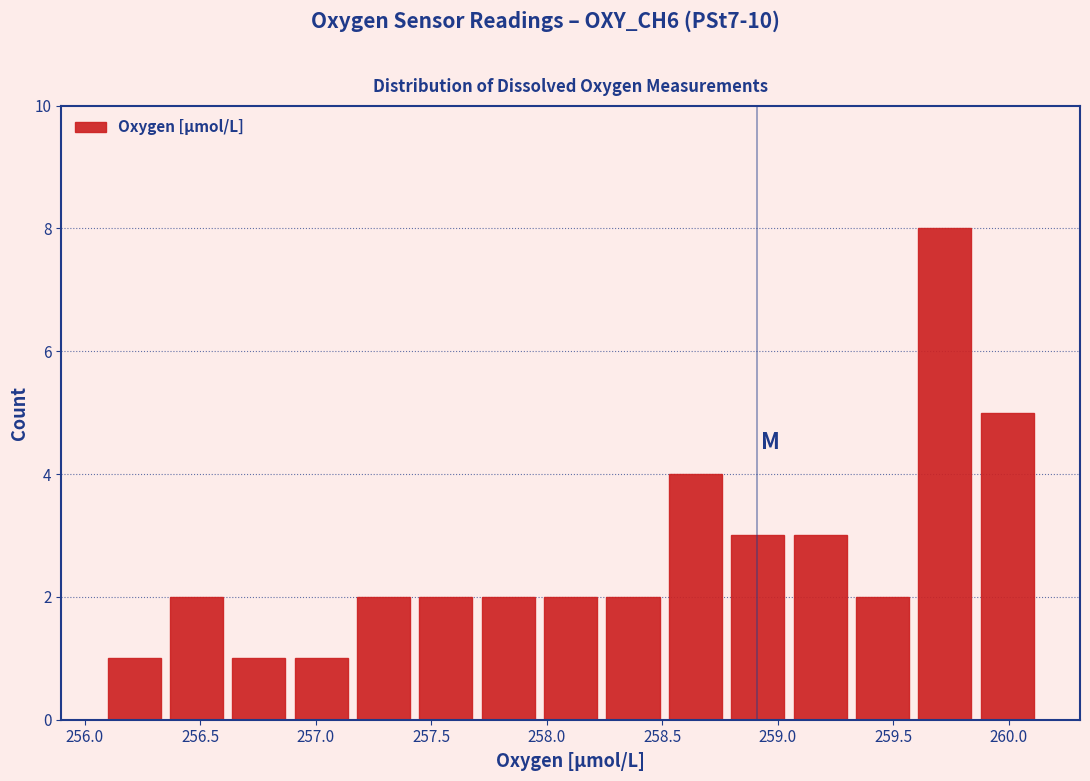

Reading left to right, transcribe this chart: for each bar, give the range it covers on the x-axis and its height. Neither the bar edges nor the heights are printed on the chart, so give them approximately, as read against the axes.

256.10 to 256.35: 1
256.35 to 256.60: 2
256.60 to 256.90: 1
256.90 to 257.15: 1
257.15 to 257.45: 2
257.45 to 257.70: 2
257.70 to 257.95: 2
257.95 to 258.25: 2
258.25 to 258.50: 2
258.50 to 258.80: 4
258.80 to 259.05: 3
259.05 to 259.30: 3
259.30 to 259.60: 2
259.60 to 259.85: 8
259.85 to 260.15: 5